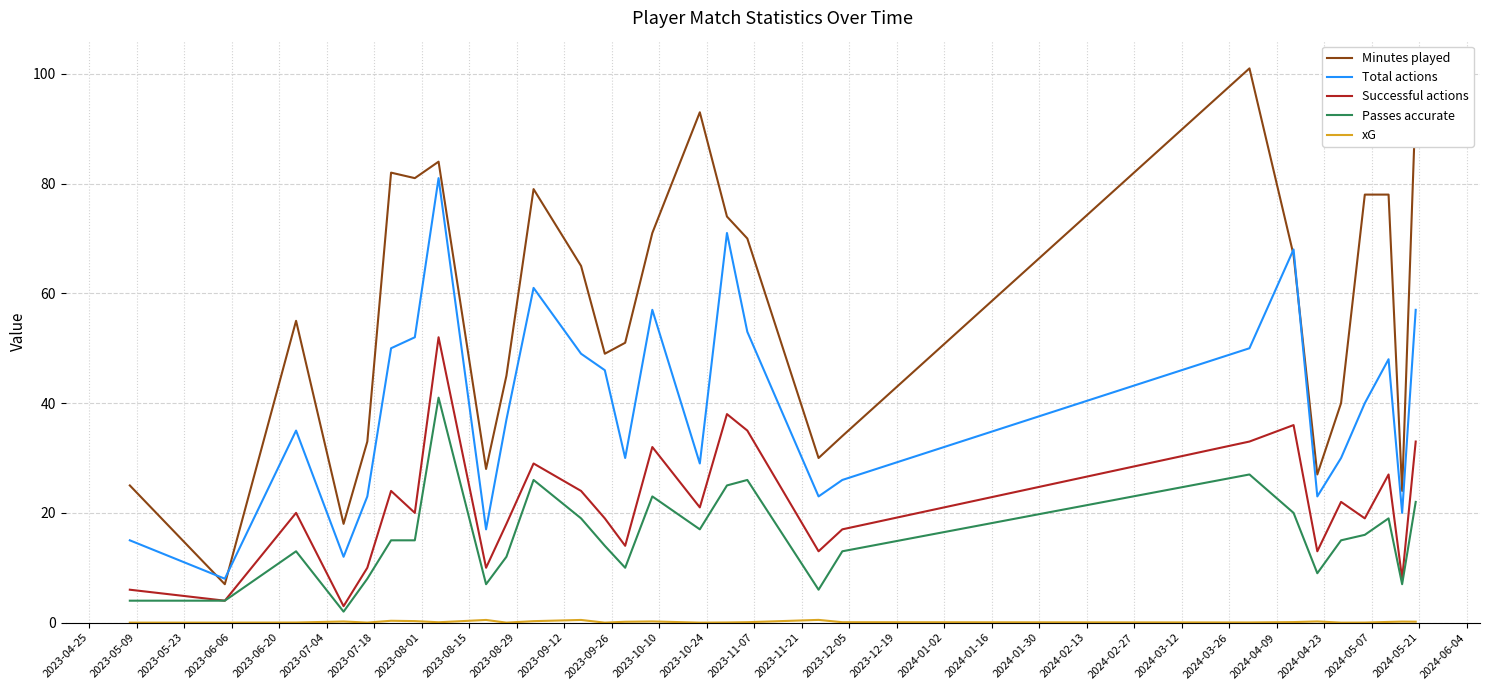

What is the greatest value displayed?

101.0